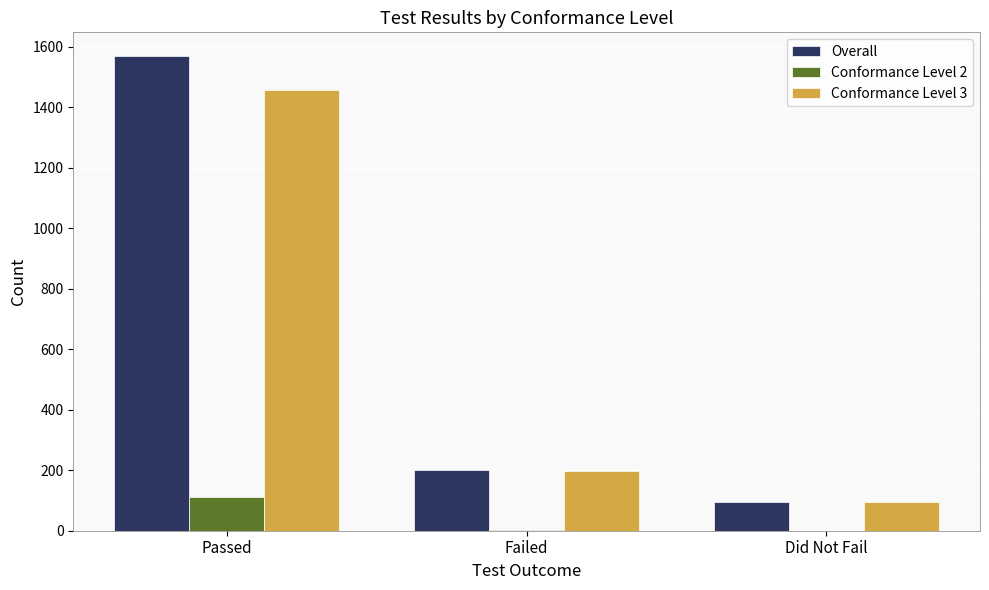

What is the approximate value of Conformance Level 3 at Failed?

199